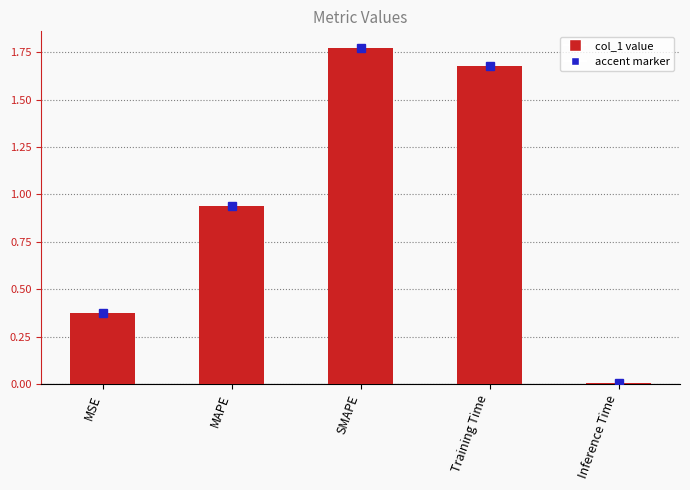

What is the average value?

1.0